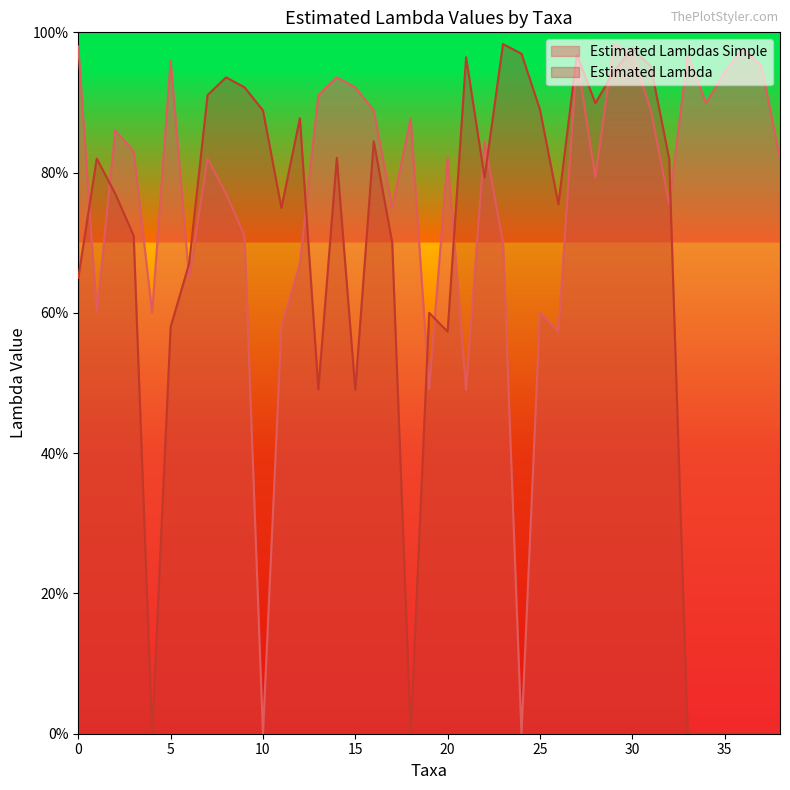

What is the sum of all Estimated Lambdas Simple values?

29.7